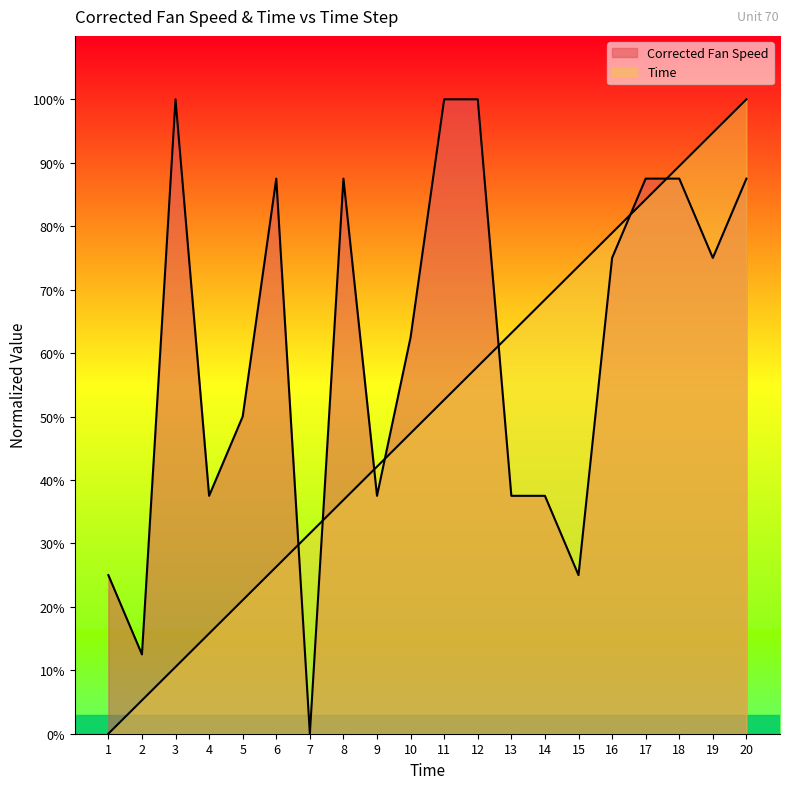

List the series in order of their overall mean, highest first.

Corrected Fan Speed, Time